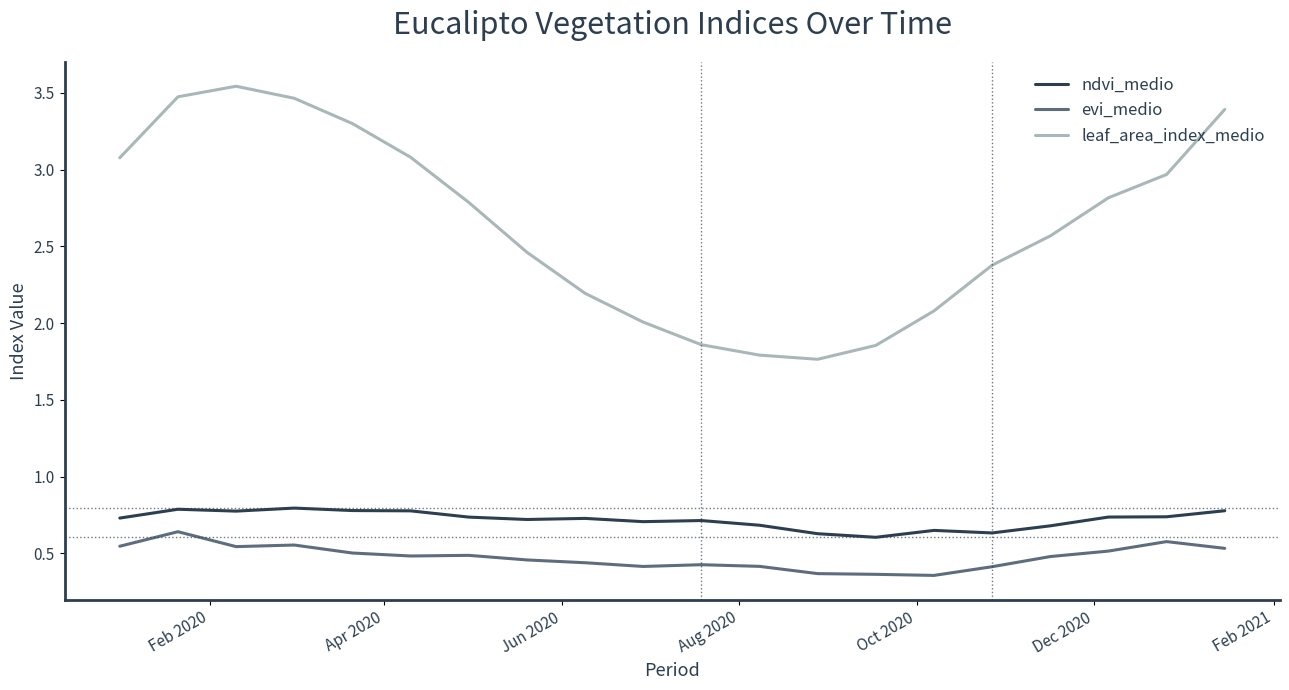

Which series has the widest spread of values?

leaf_area_index_medio